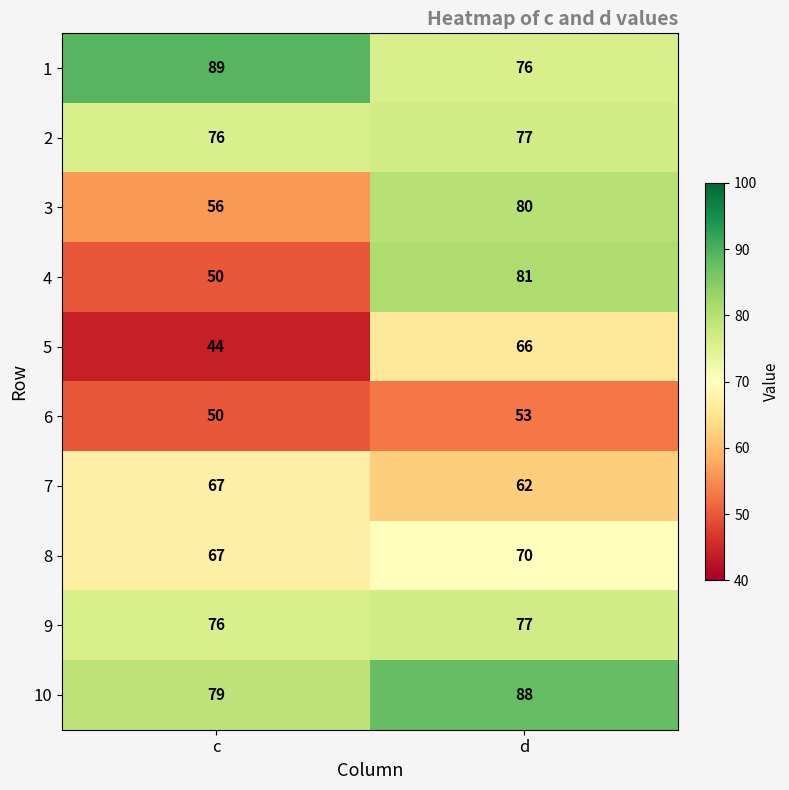

Which series has the widest spread of values?

4